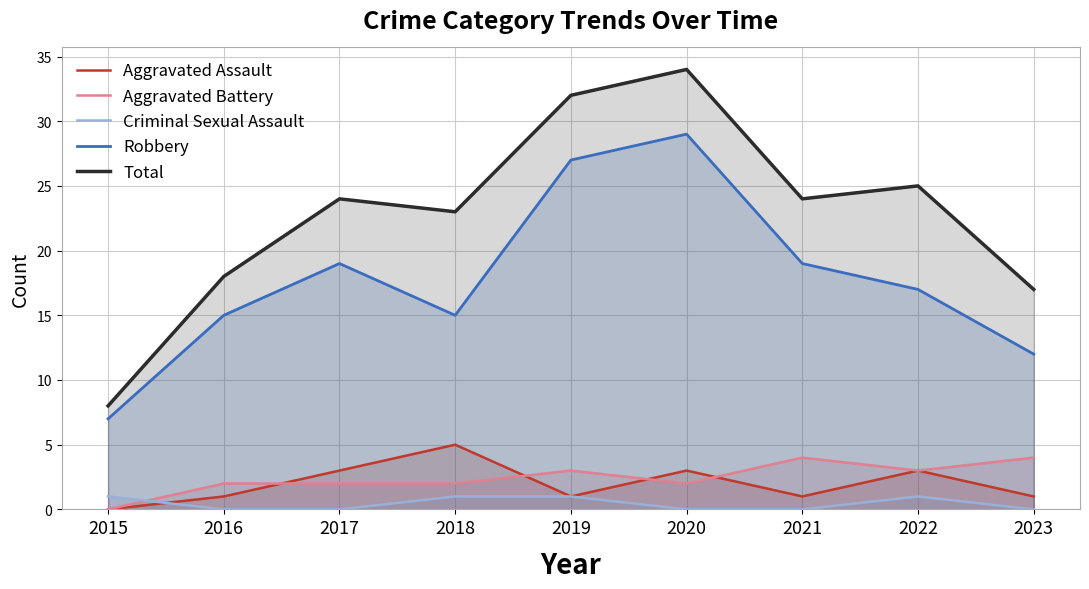

Rank the series at 2020 from lowest to highest value.

Criminal Sexual Assault, Aggravated Battery, Aggravated Assault, Robbery, Total